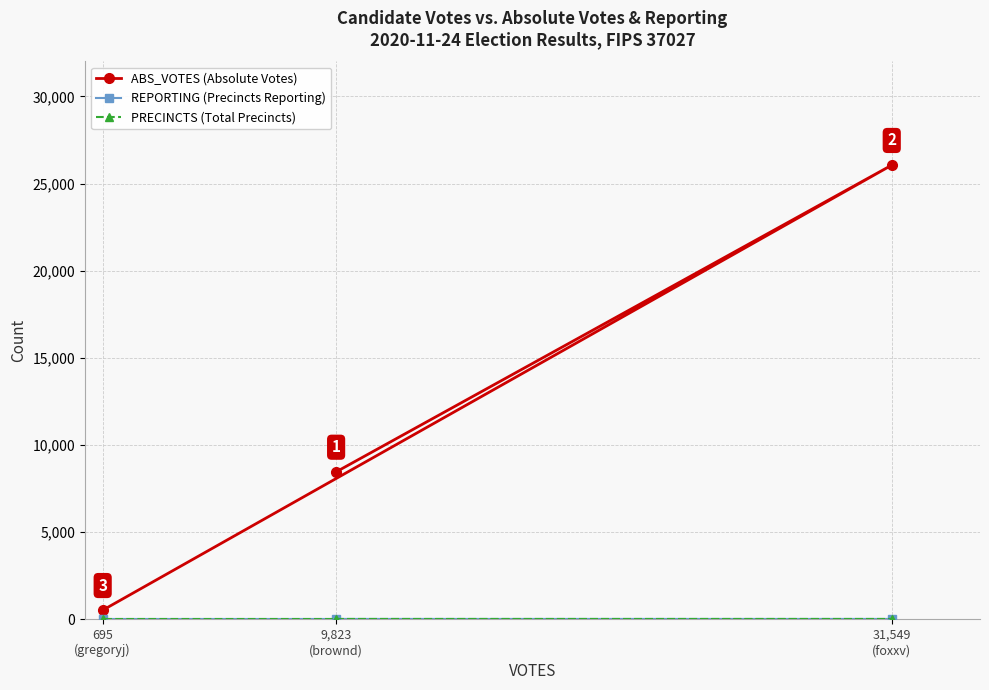

What is the total value across all series at 695
(gregoryj)?

568